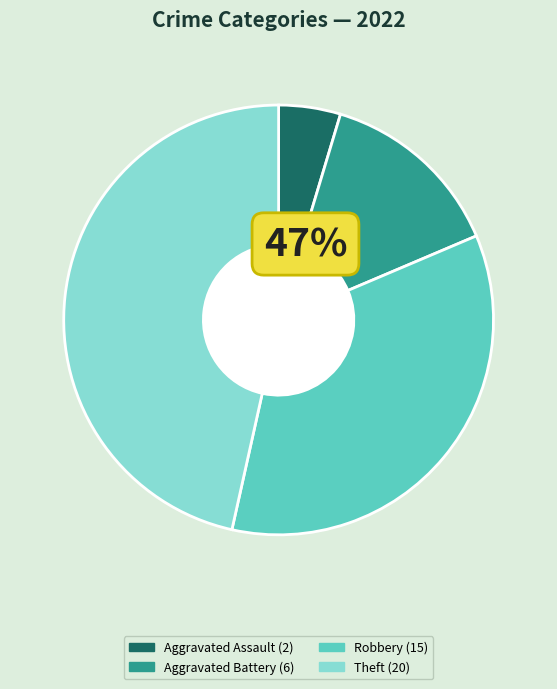

Which category has the biggest portion of the pie?

Theft